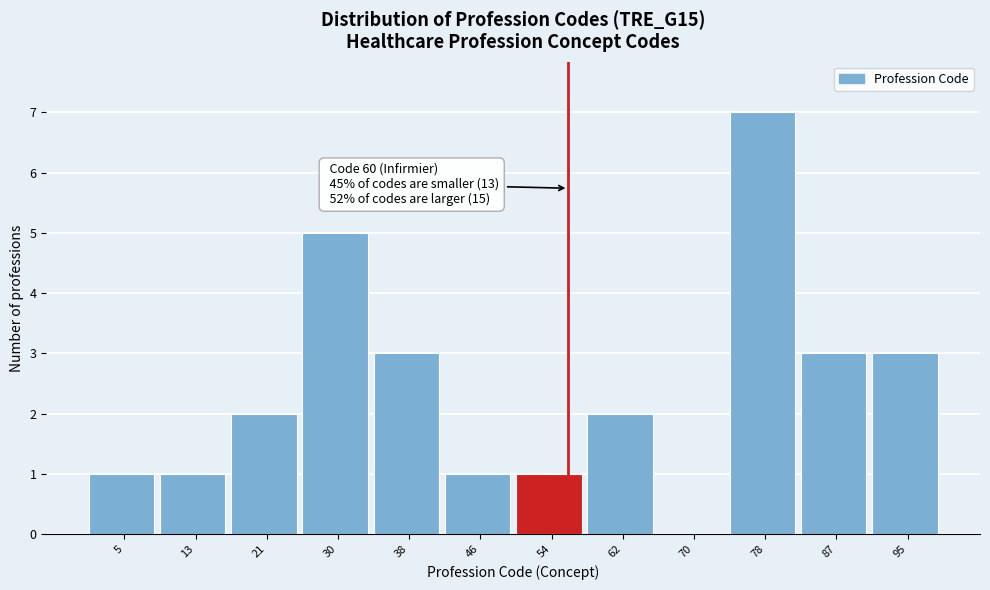

Reading right to left, list all the values displayed in this chart.

95=3	87=3	78=7	70=0	62=2	54=1	46=1	38=3	30=5	21=2	13=1	5=1